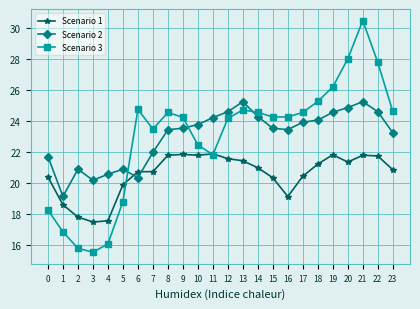

Which series has the widest spread of values?

Scenario 3